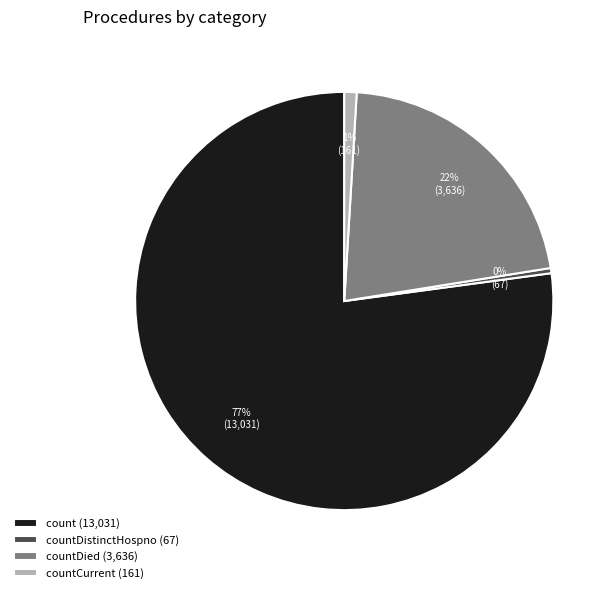

To the nearest percent, what is the difference between the largest and smallest slice percentages?

77%